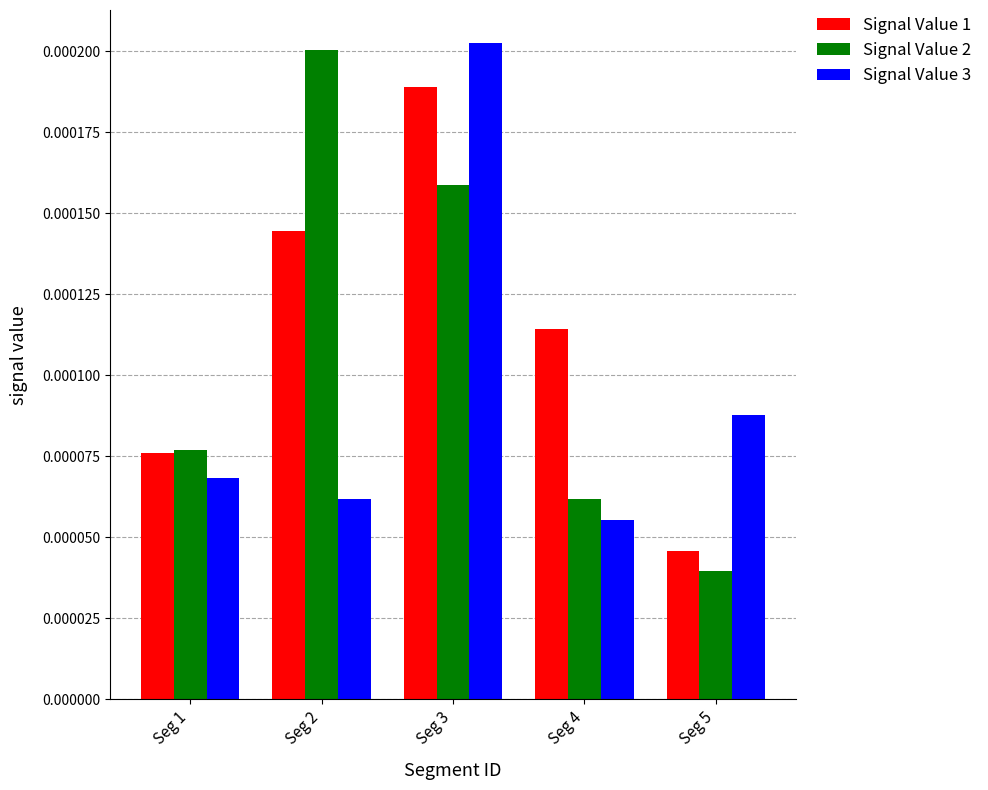

Rank the series by their maximum value, from highest to lowest.

Signal Value 3, Signal Value 2, Signal Value 1